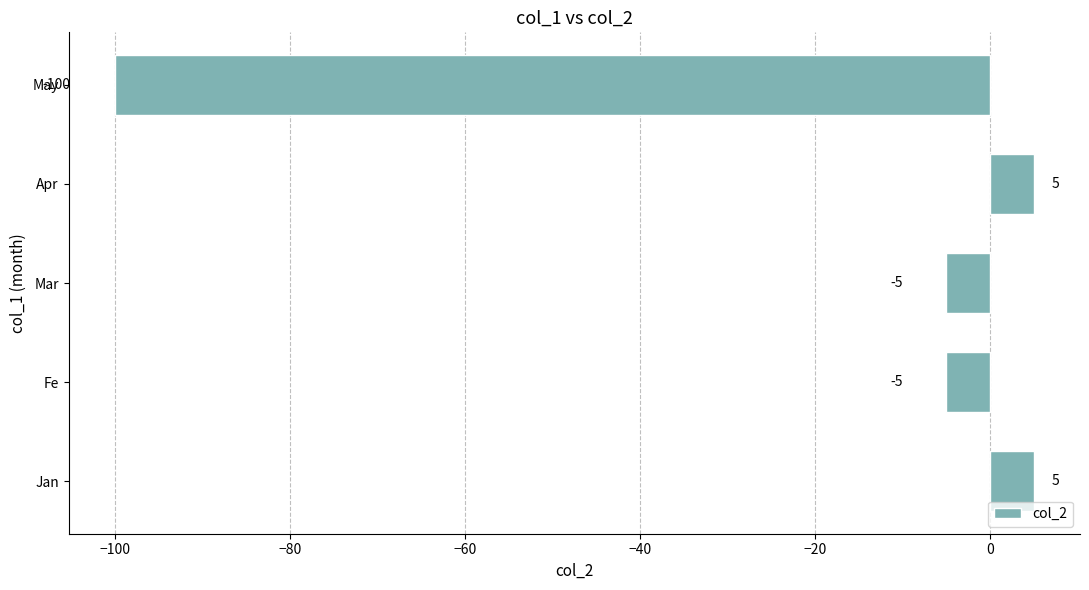

Is it true that the value at Mar is -5?

True